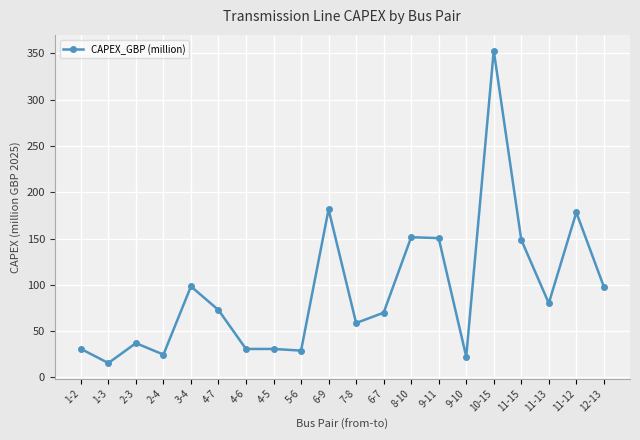

The value at 10-15 is 353.2. True or false?

True